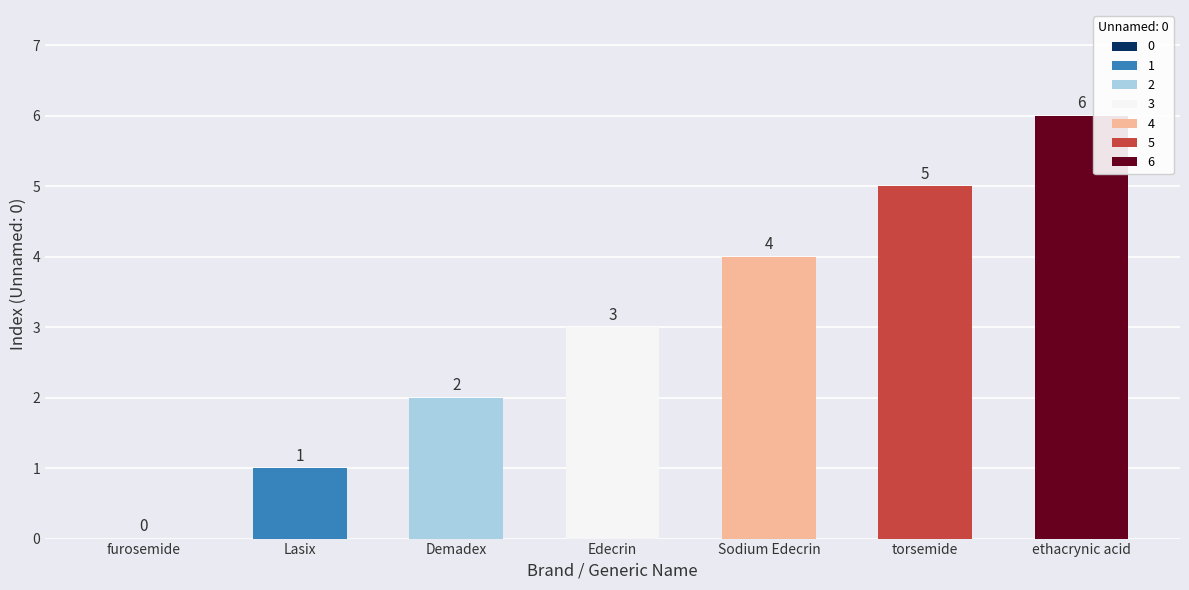

What is the sum of the values at Sodium Edecrin and Demadex?

6